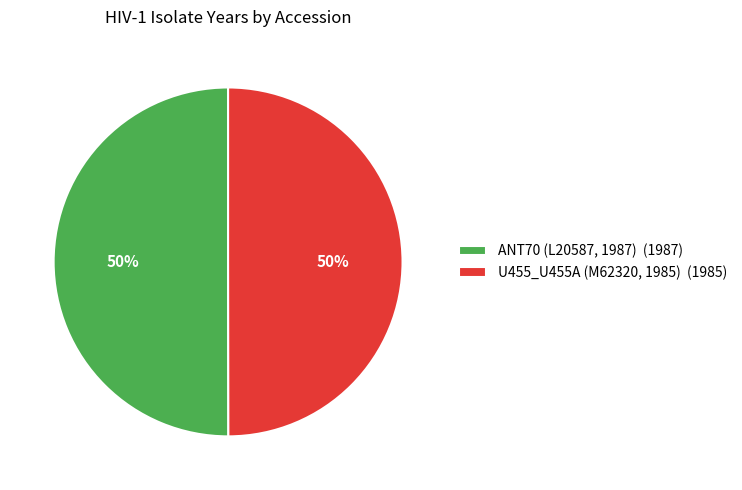

Is it true that U455_U455A (M62320, 1985) (1985) is 40% of the pie?

False